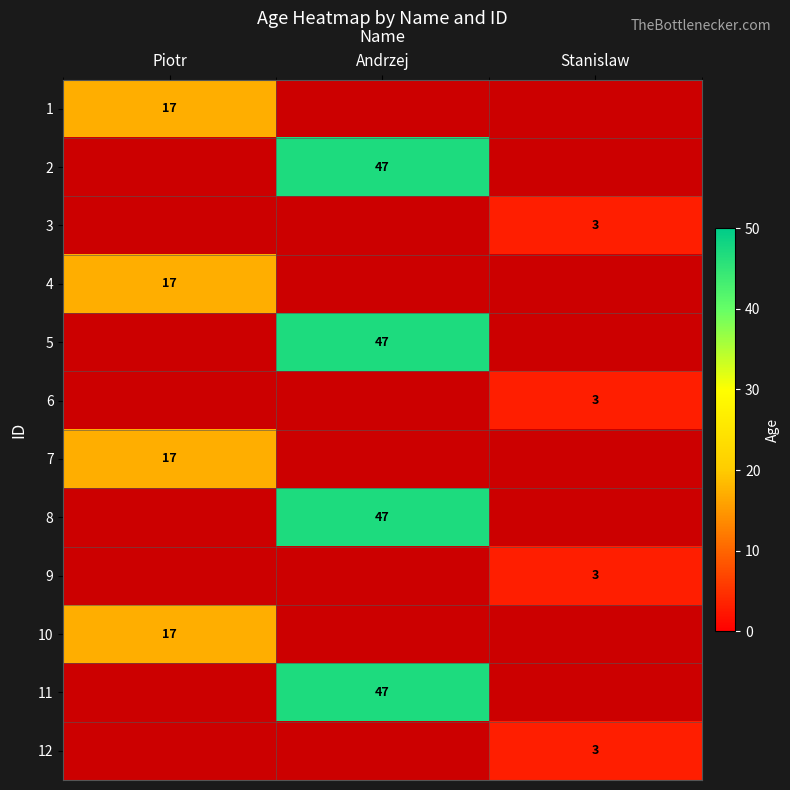

The 12 series shows 2 at Stanislaw. True or false?

False